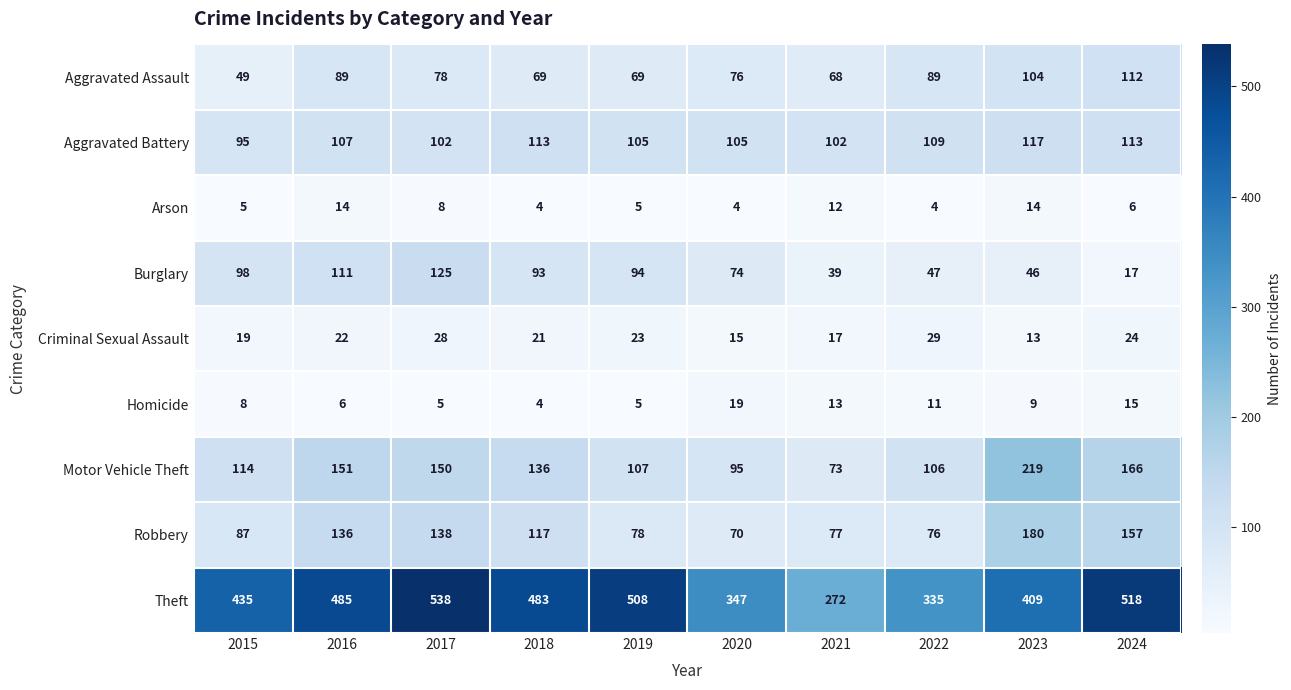

What is the spread (max minus min) of values at 2023?

400